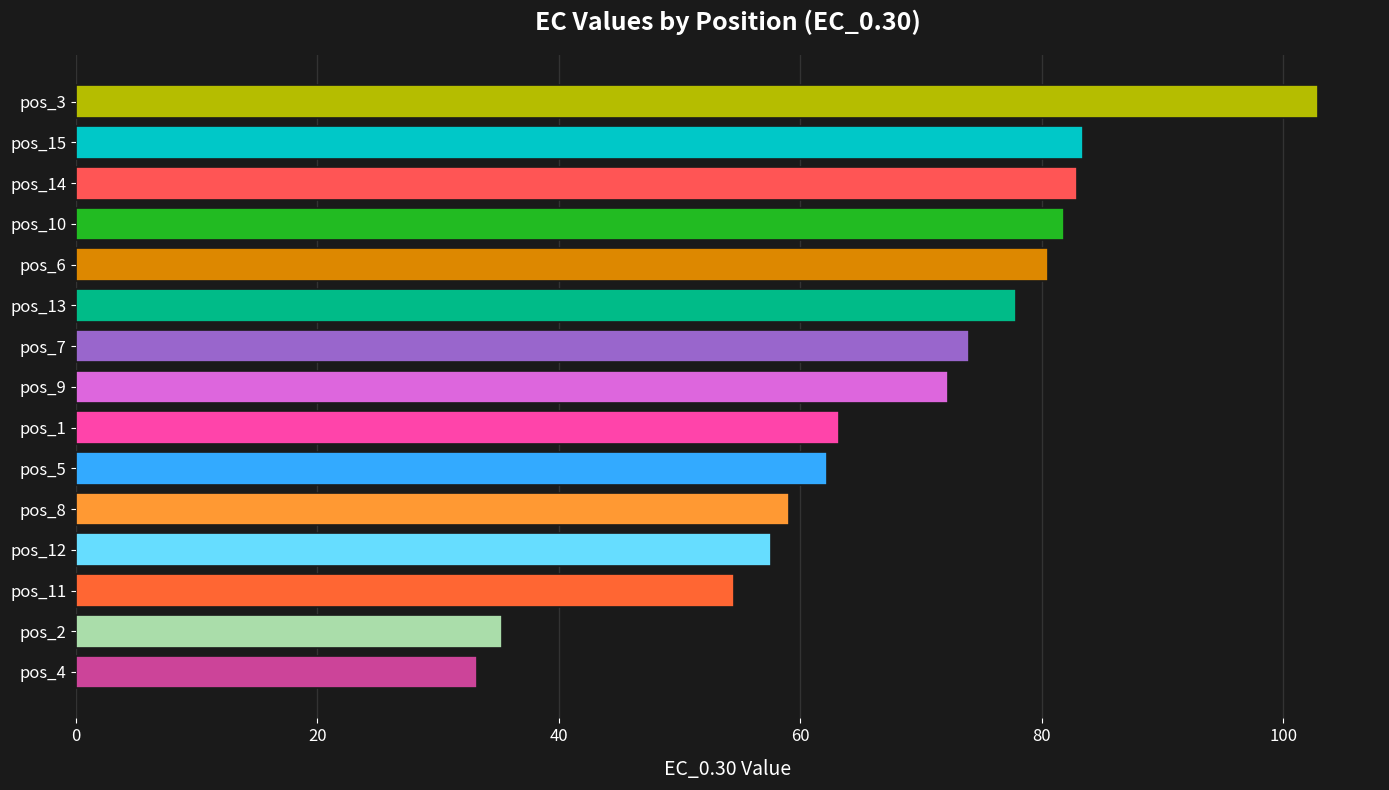

Does the chart contain stacked bars?

No